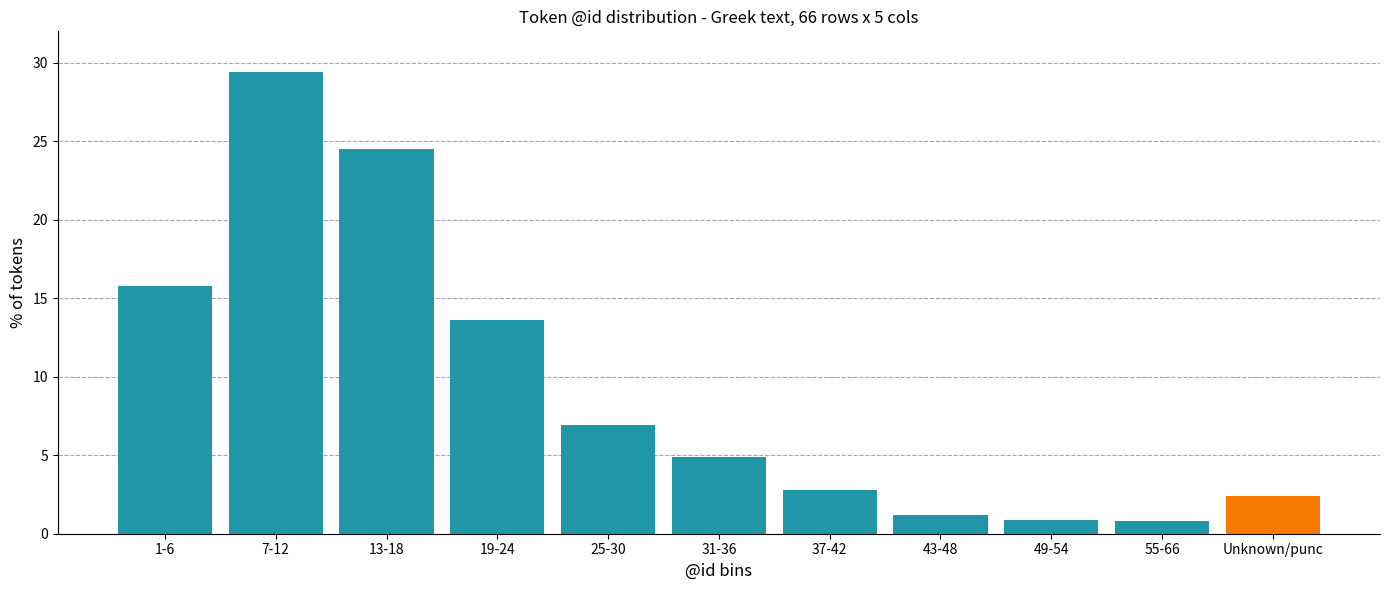

What is the maximum value shown in the chart?

29.4